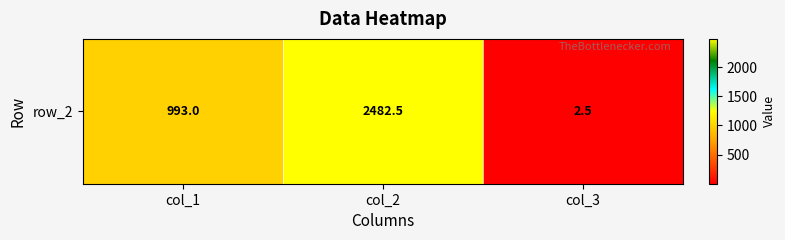

What is the sum of the values at col_2 and col_3?

2485.0